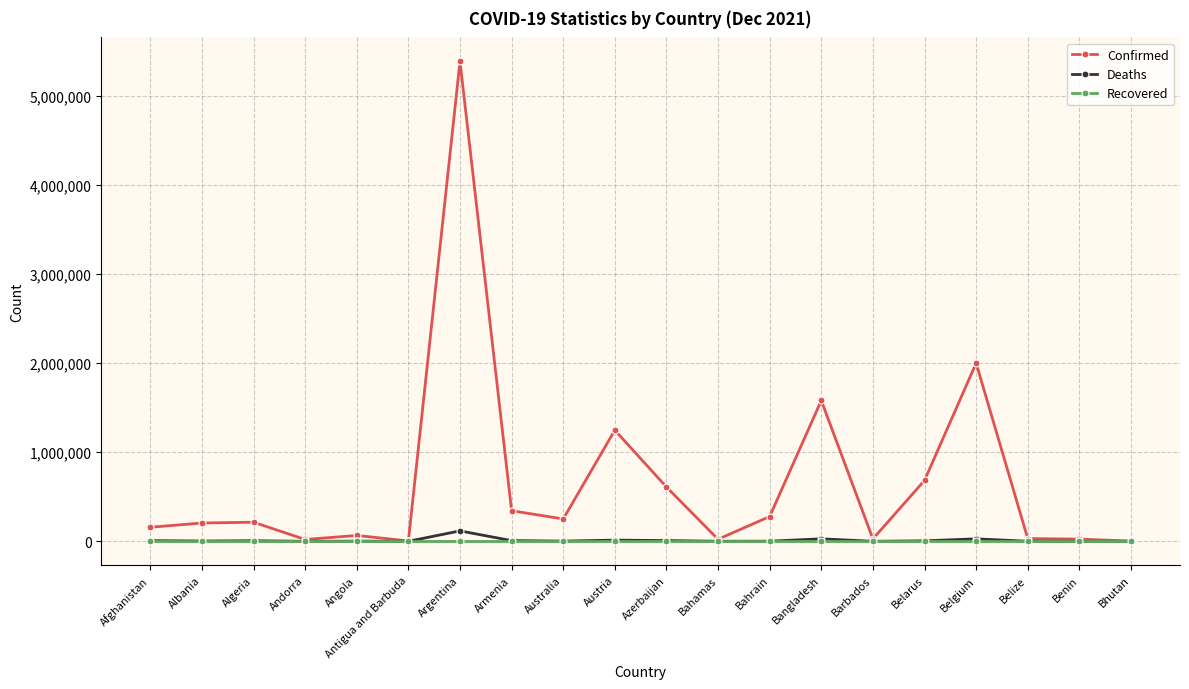

Which series has the largest total across all categories?

Confirmed